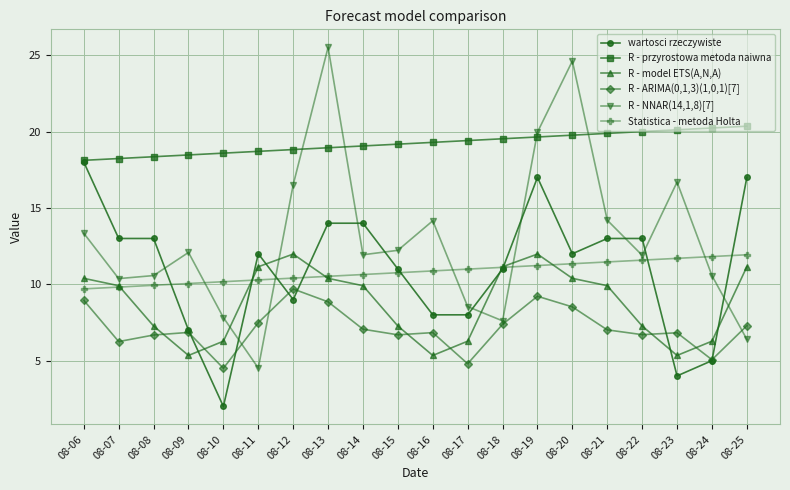

At which category does the chart reach its peak across all series?

08-13